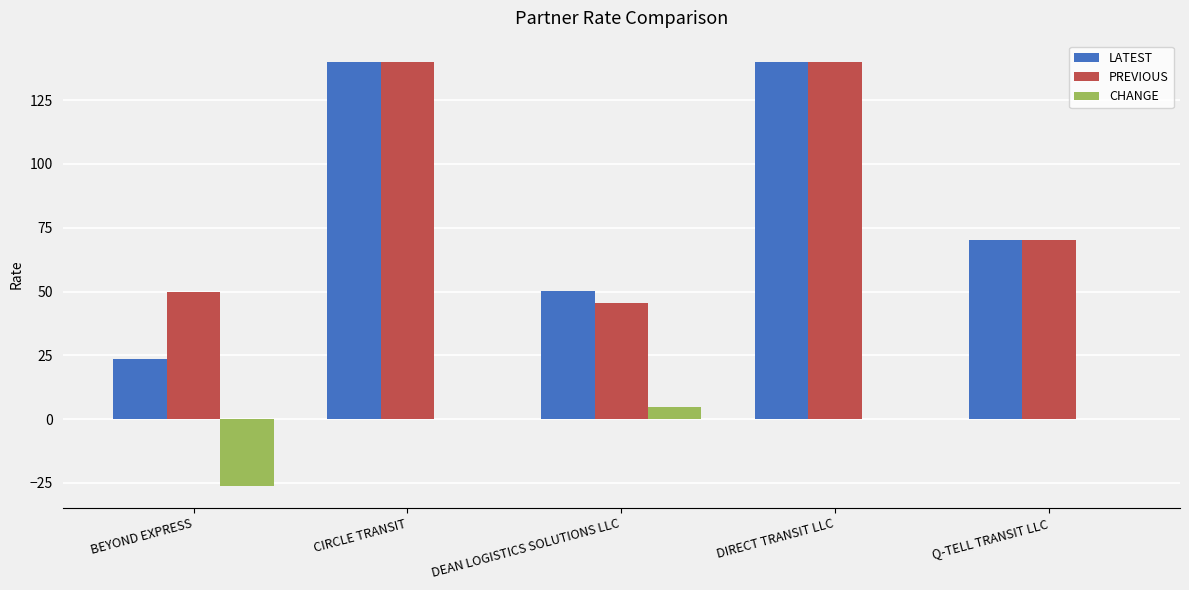

Which series has the largest range (max minus min)?

LATEST